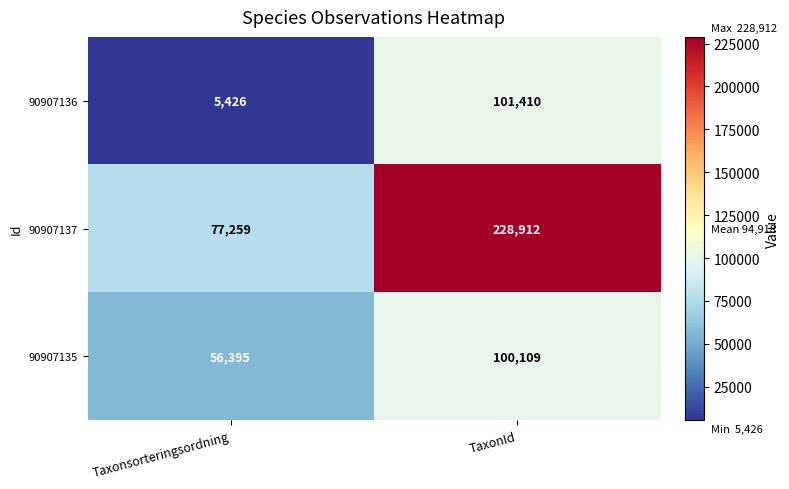

The value of 90907137 at Taxonsorteringsordning is 77259. True or false?

True